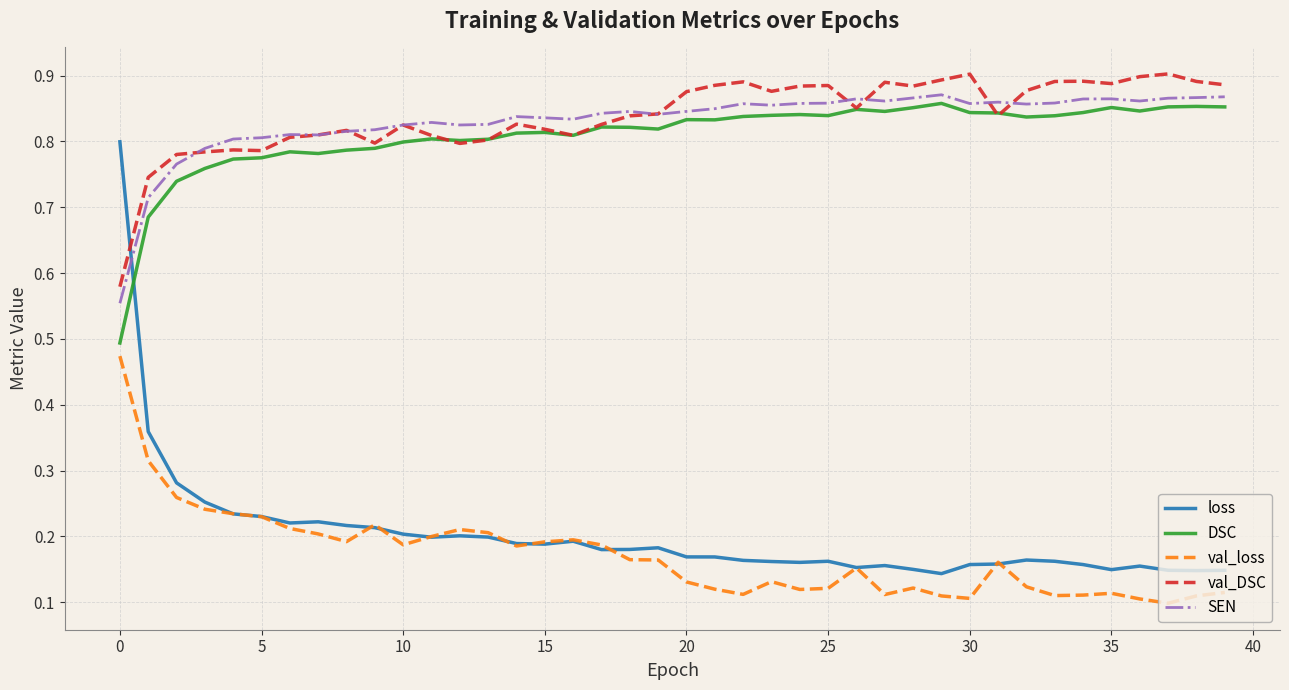

After their last crossing, which series has the higher values: loss or val_DSC?

val_DSC